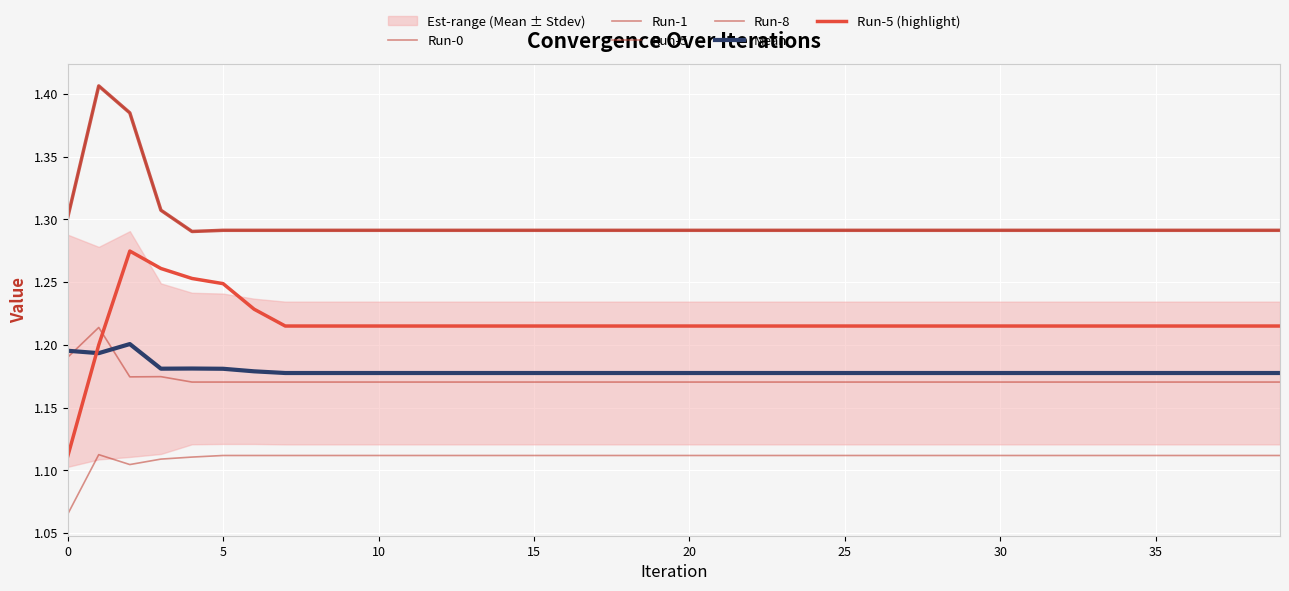

Is it true that Run-5 equals 1.2 at 28?

True